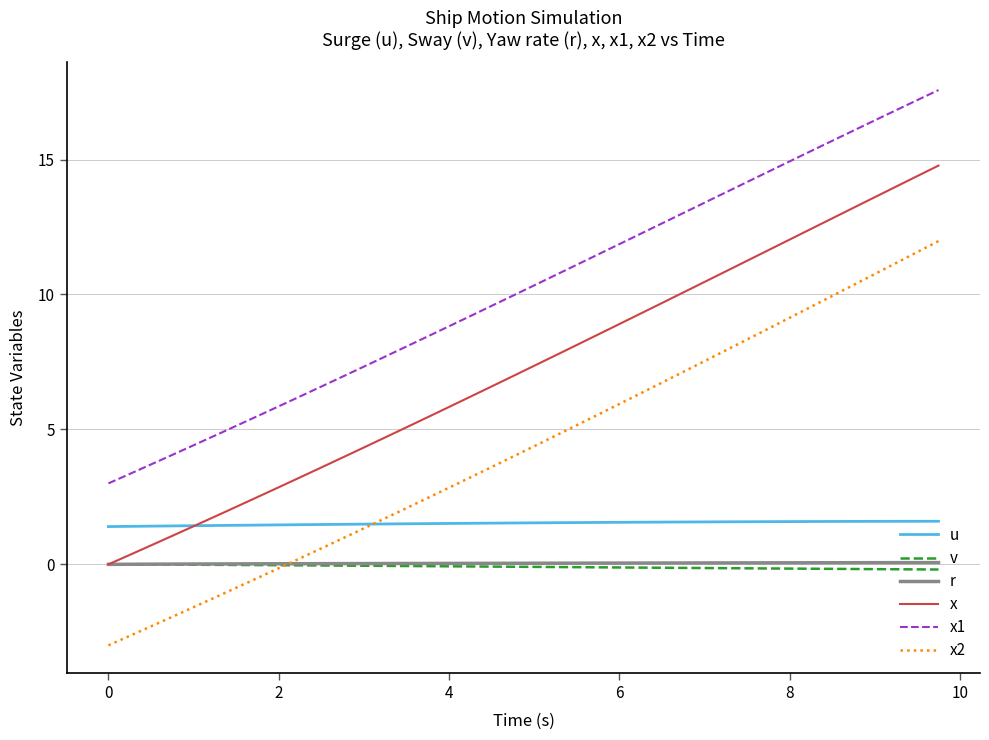

What is the greatest value displayed?

17.6